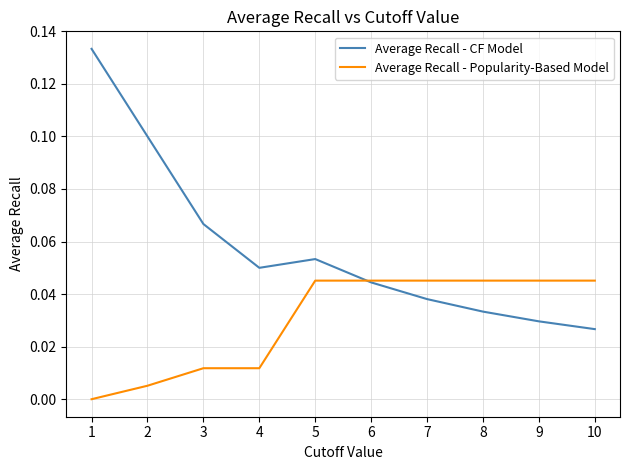

At which label does Average Recall - CF Model reach its peak?

1